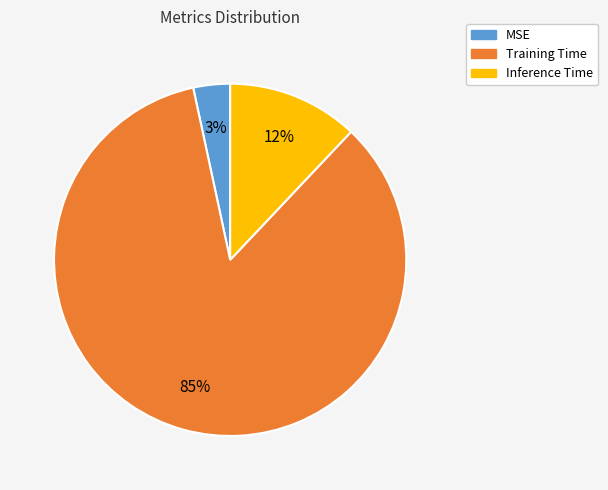

Is it true that Inference Time is 12% of the pie?

True